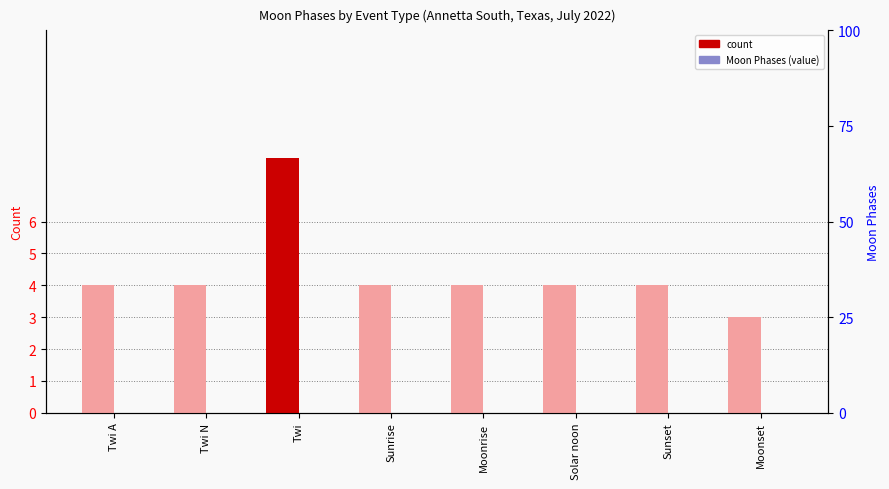

What is the label of the 8th bar from the right?

Twi A